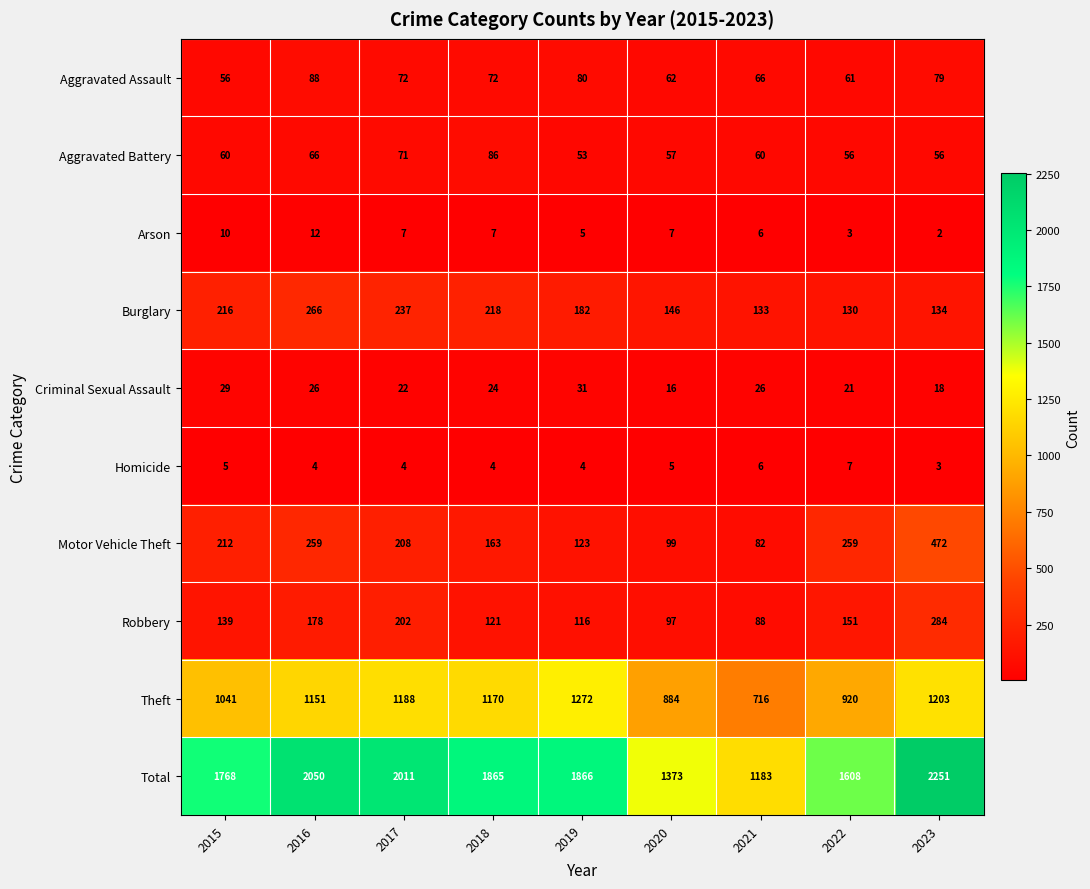

Read the Arson value at 2018, to the nearest 5.

5